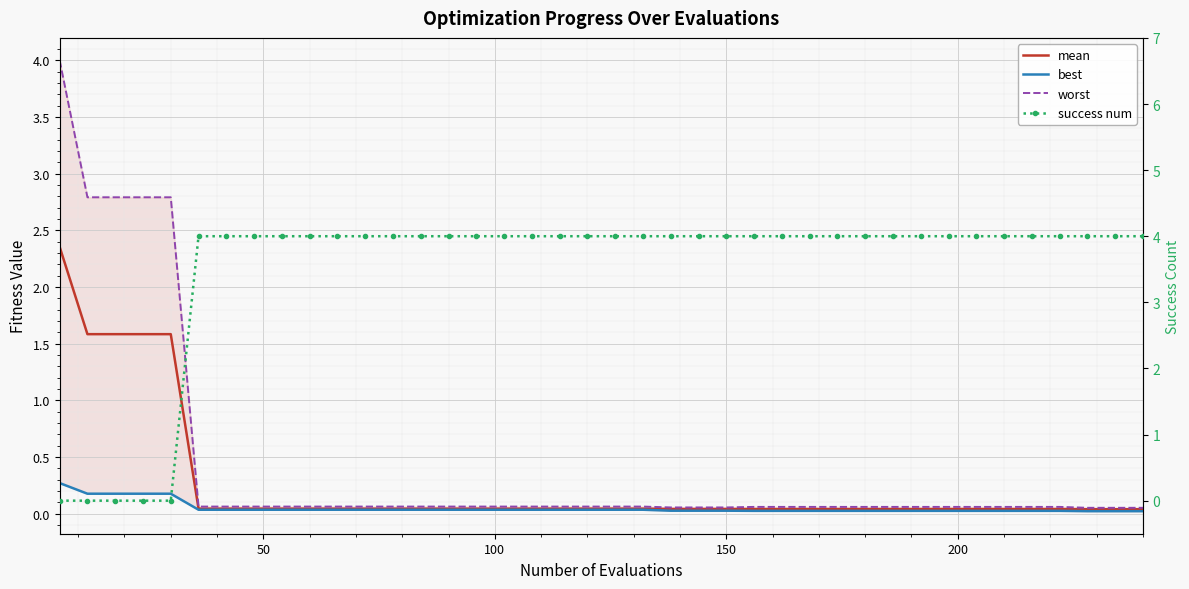

True or false: best and worst cross at least once.

False